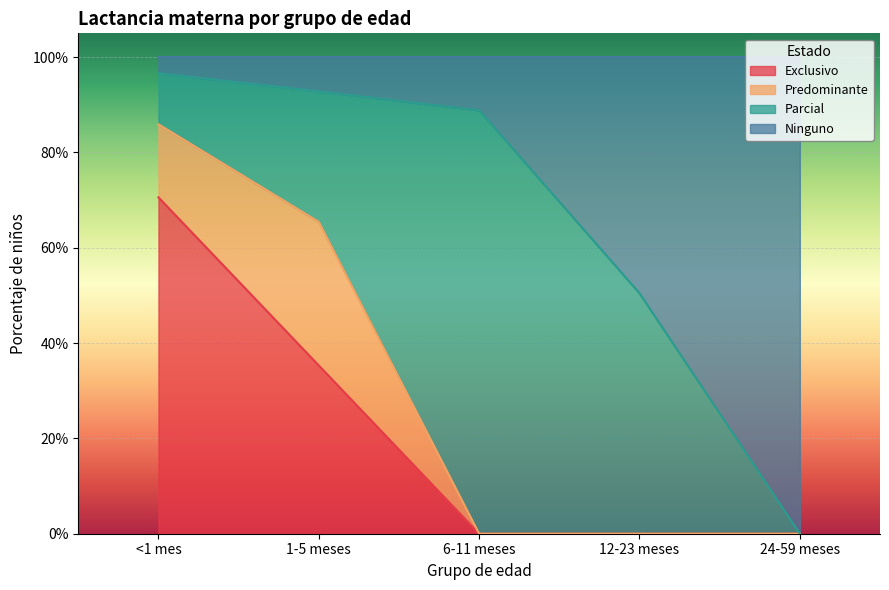

How many positive values does the Exclusivo series have?

2